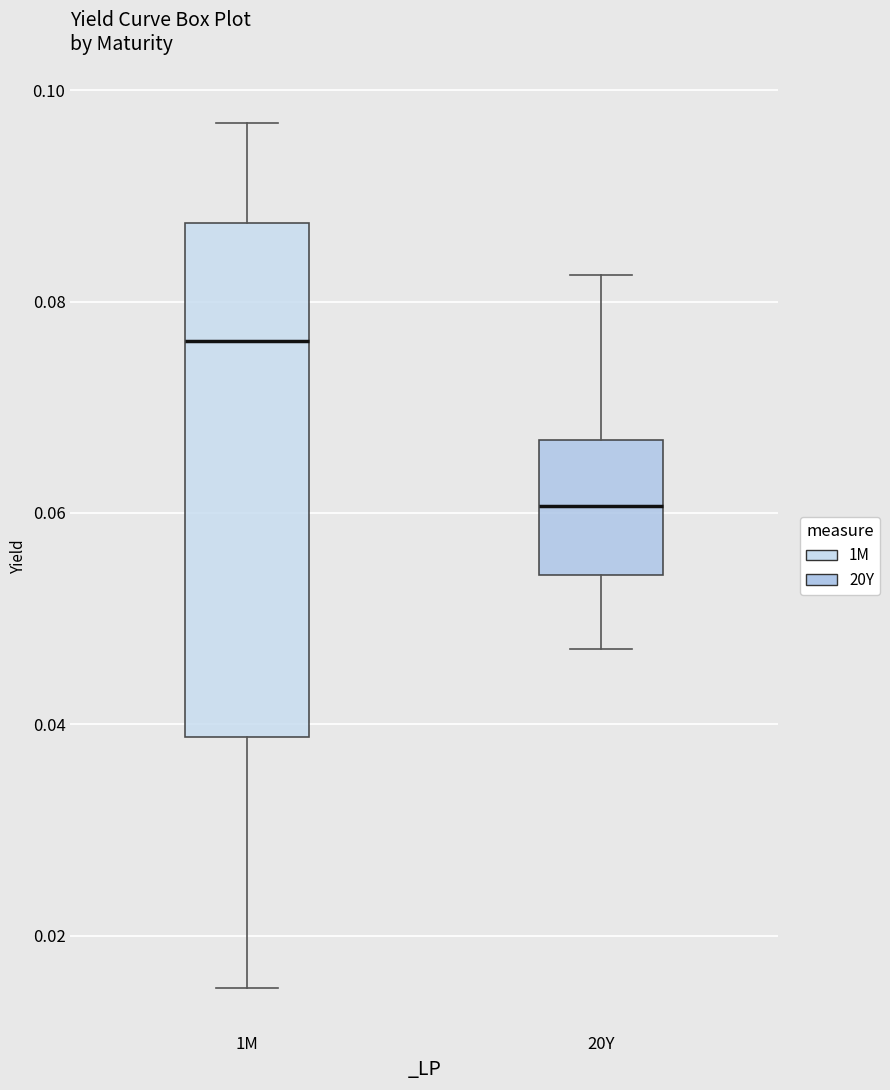

Reading left to right, read every box against the y-axis: the position of its median line, the range the box covers, and the ends of its whiskers. The values are not printed on the chart, so give them approximately, as read against the axis.

1M: median 0.076, box 0.038 to 0.088, whiskers 0.016 to 0.096
20Y: median 0.060, box 0.054 to 0.066, whiskers 0.048 to 0.082